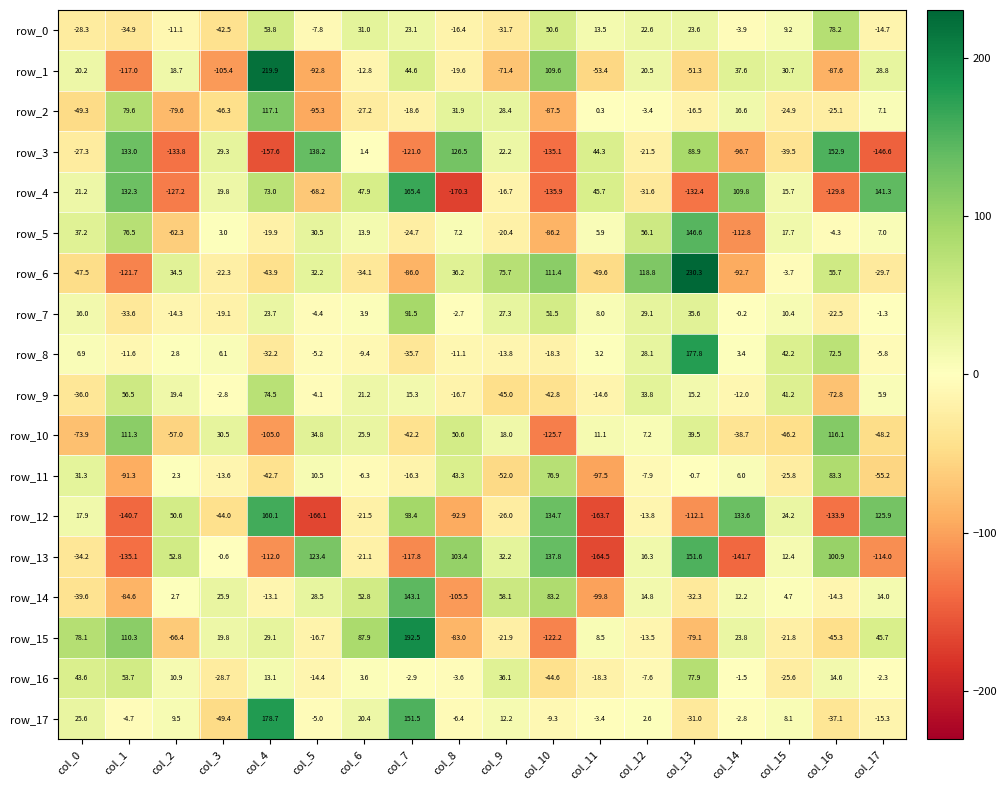

What is the approximate value of row_8 at col_15?

42.2